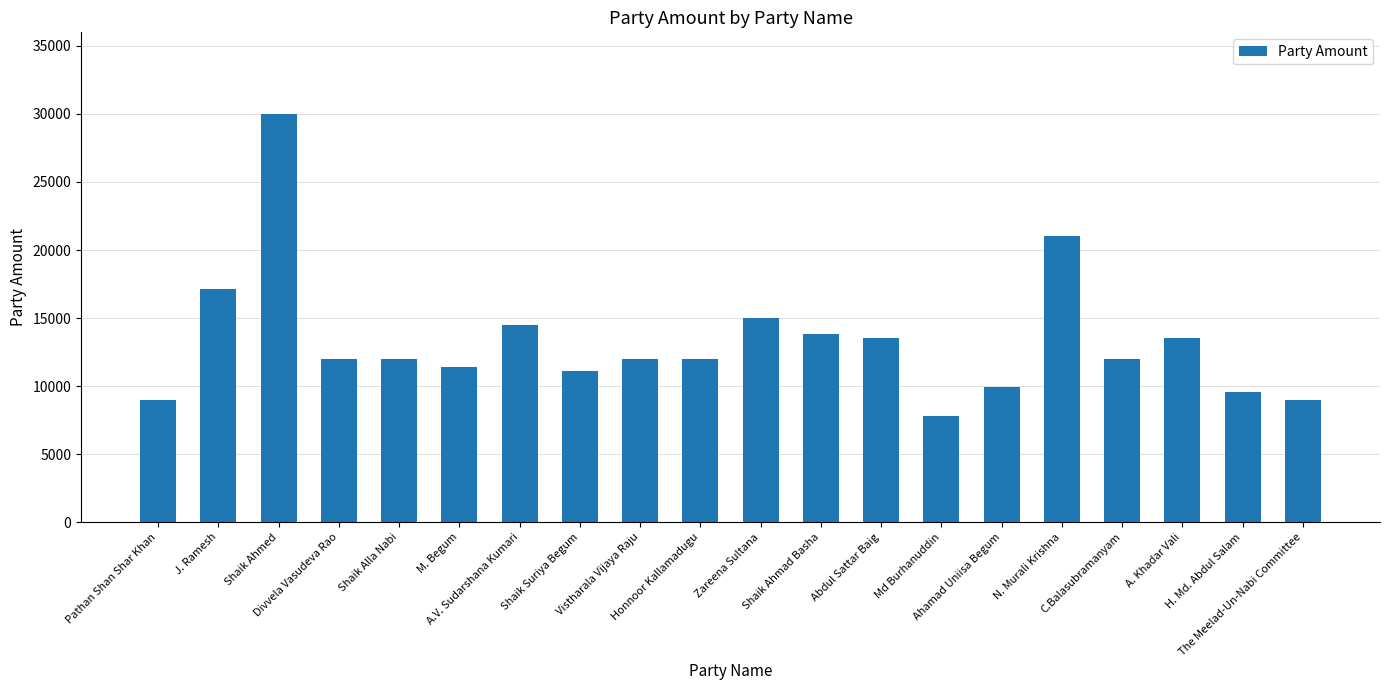

True or false: the data shows 11100 at Shaik Suriya Begum.

True